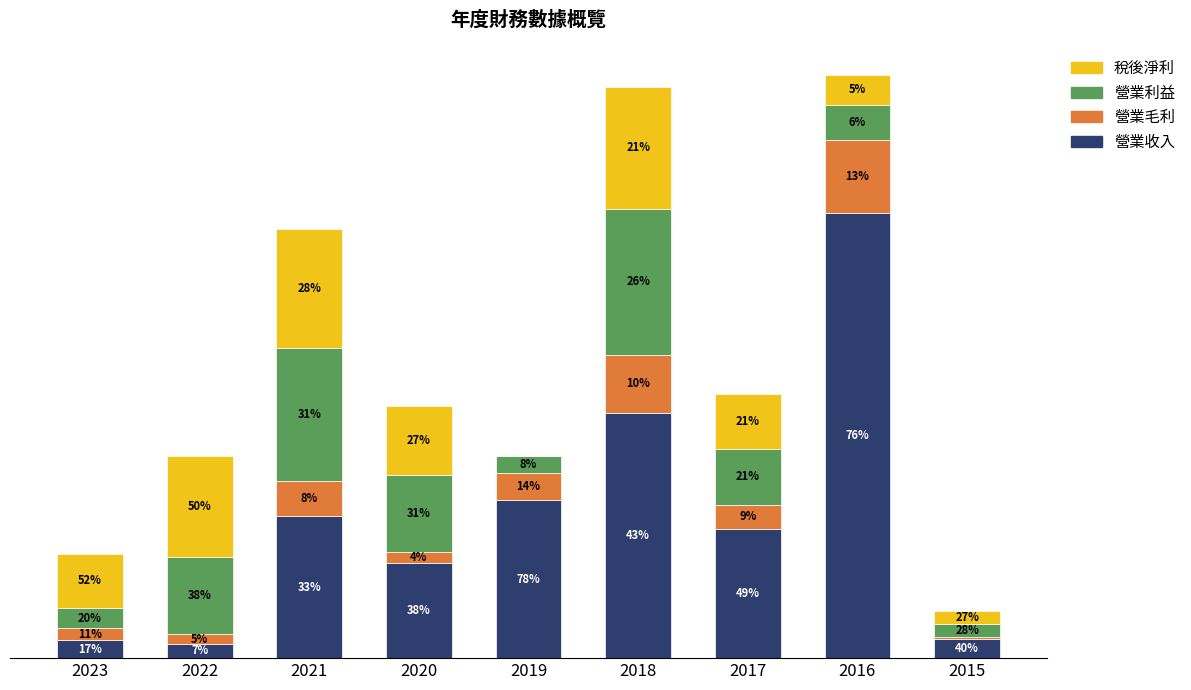

What is the total value across all series at 2021?

9.2